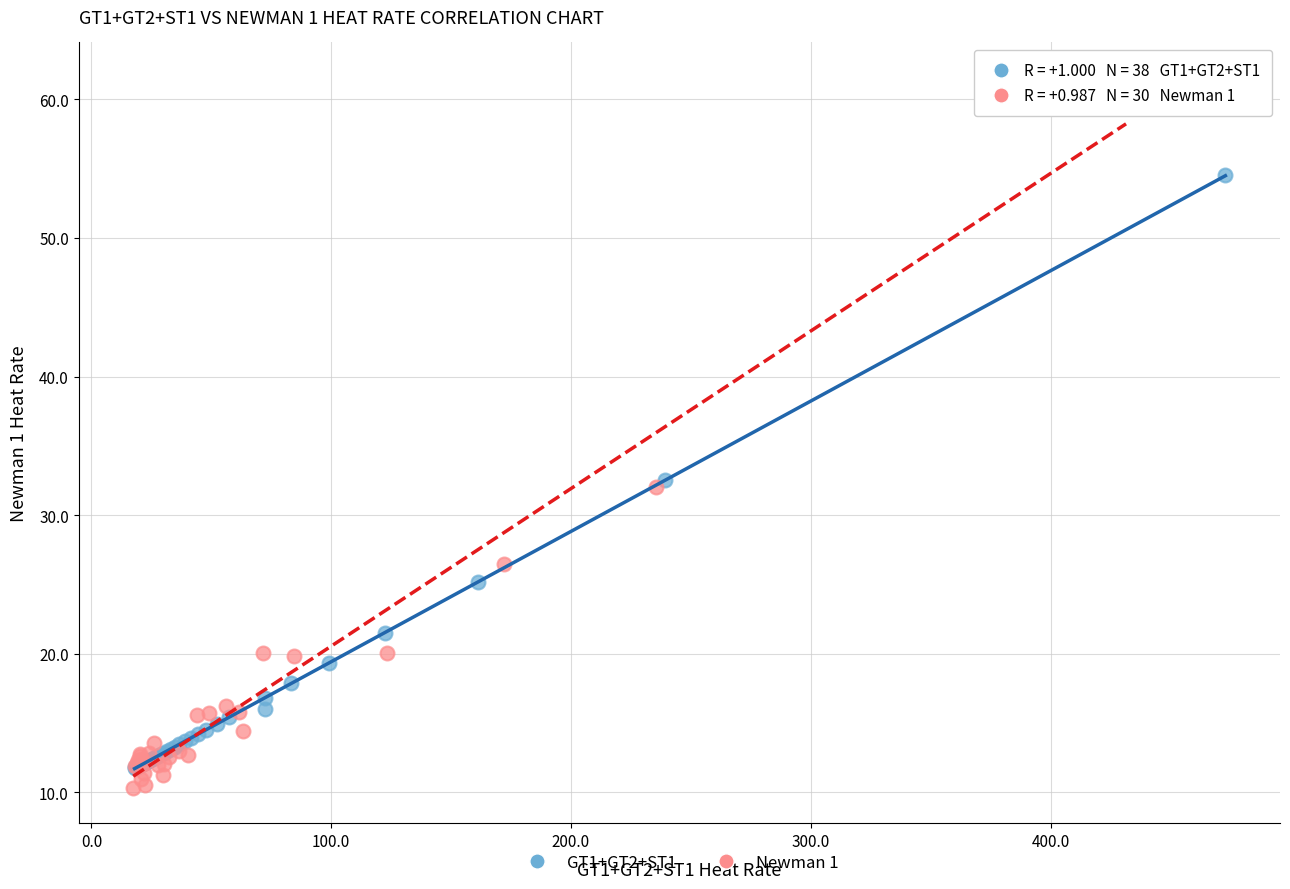

Which series has the widest spread of Y values?

Newman 1